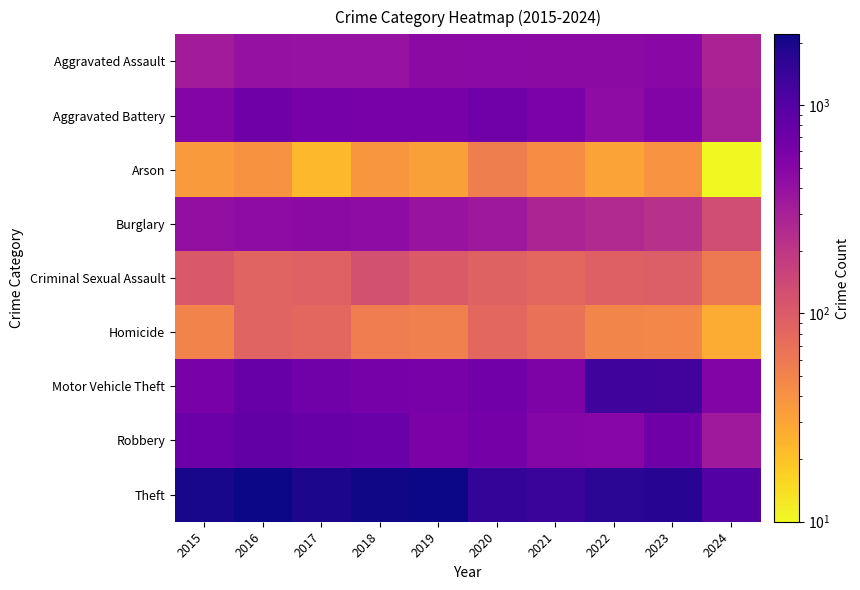

What is the smallest value displayed?

10